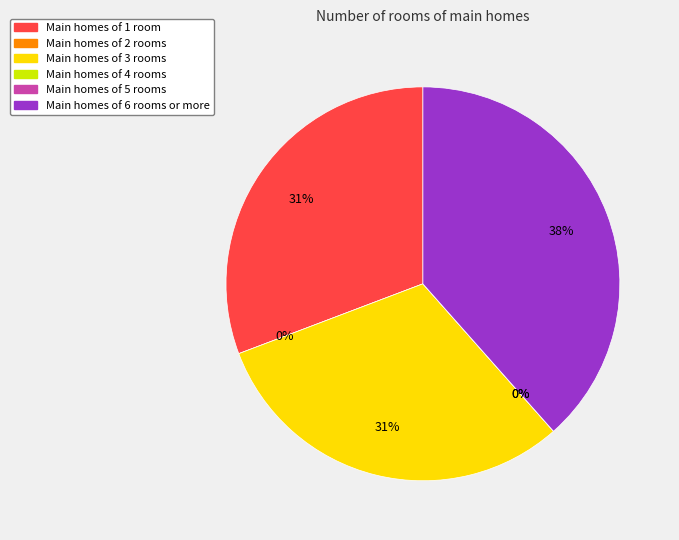

What is the smallest slice in the pie chart?

5